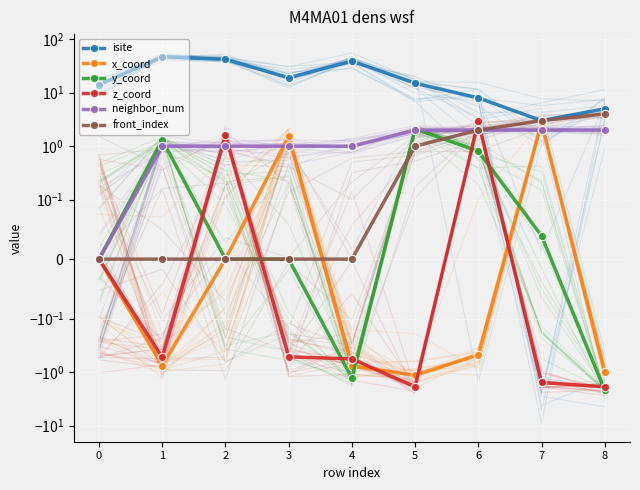

Which series has the widest spread of values?

isite